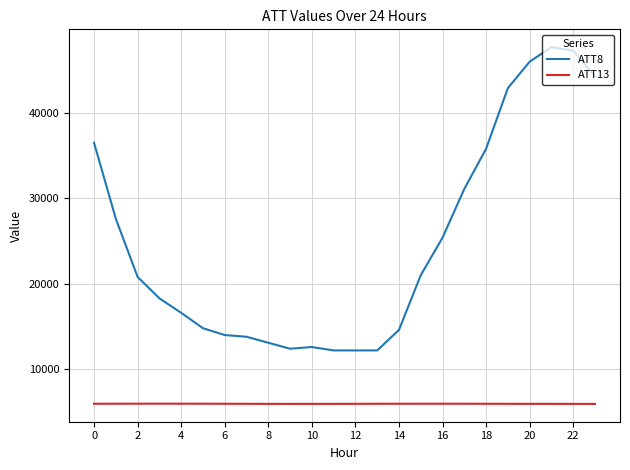

What is the maximum value shown in the chart?

47700.0